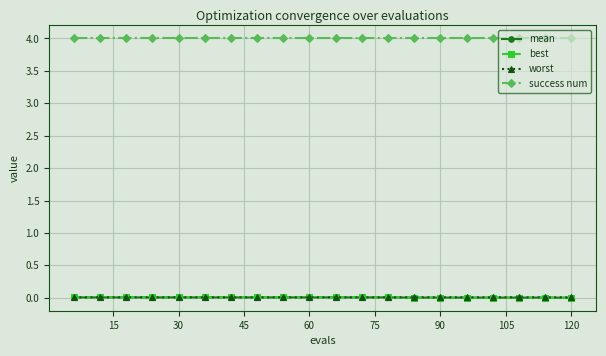

True or false: best and worst cross at least once.

False